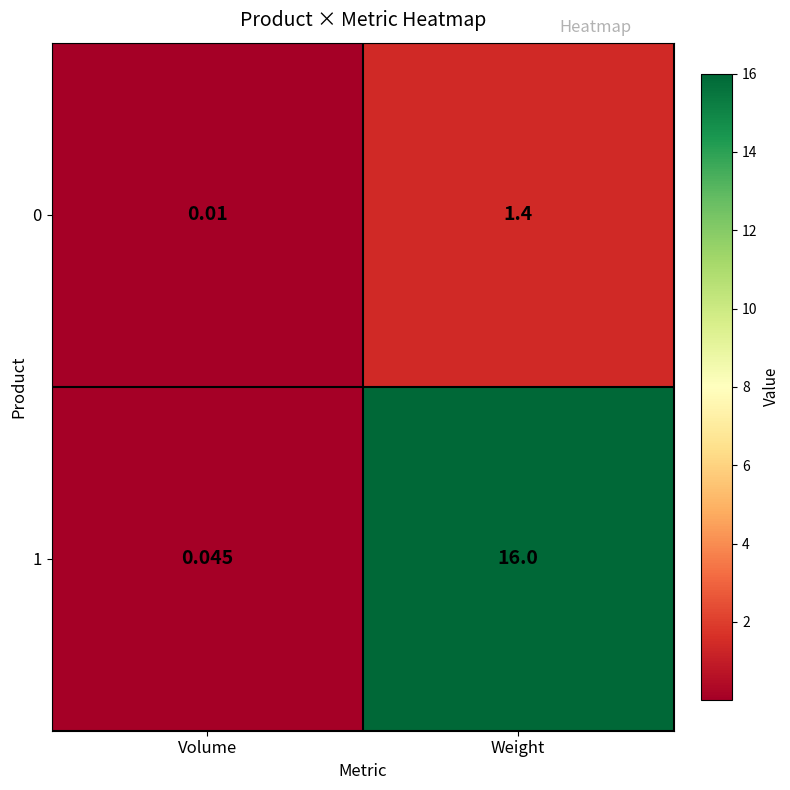

Rank the categories by 1 value from lowest to highest.

Volume, Weight